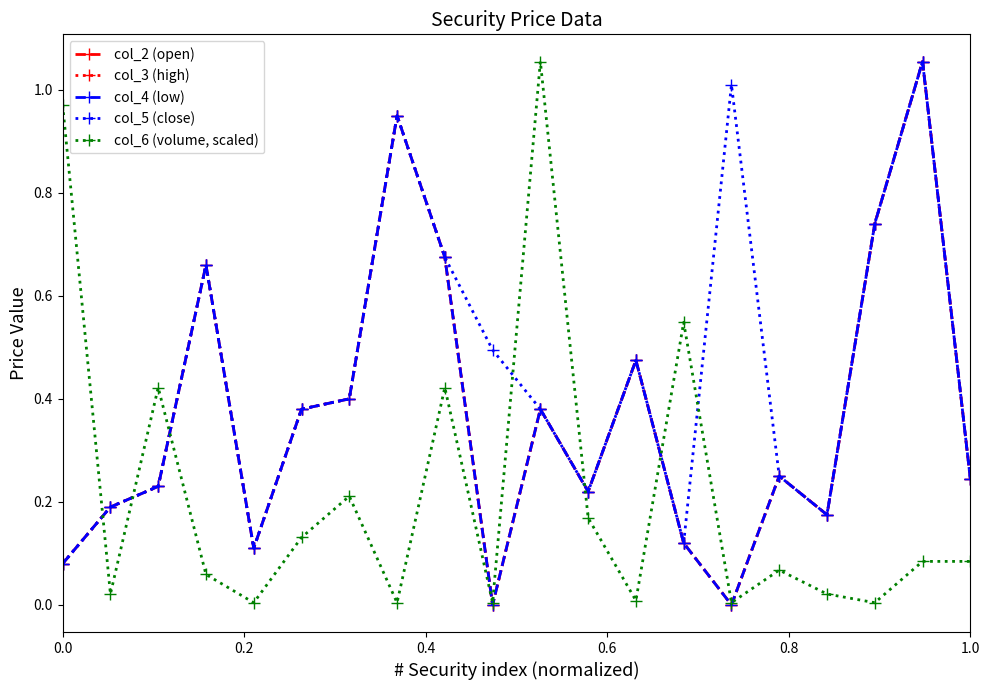

Does the chart have visible grid lines?

No